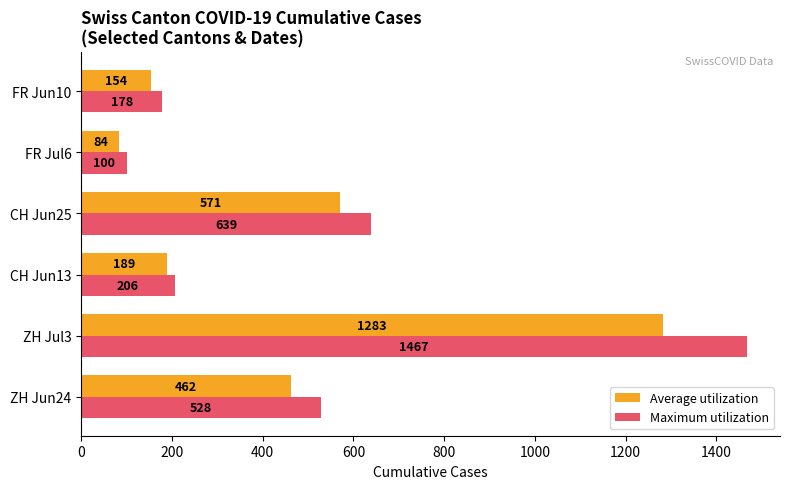

Which category has the highest value in the Maximum utilization series?

ZH Jul3